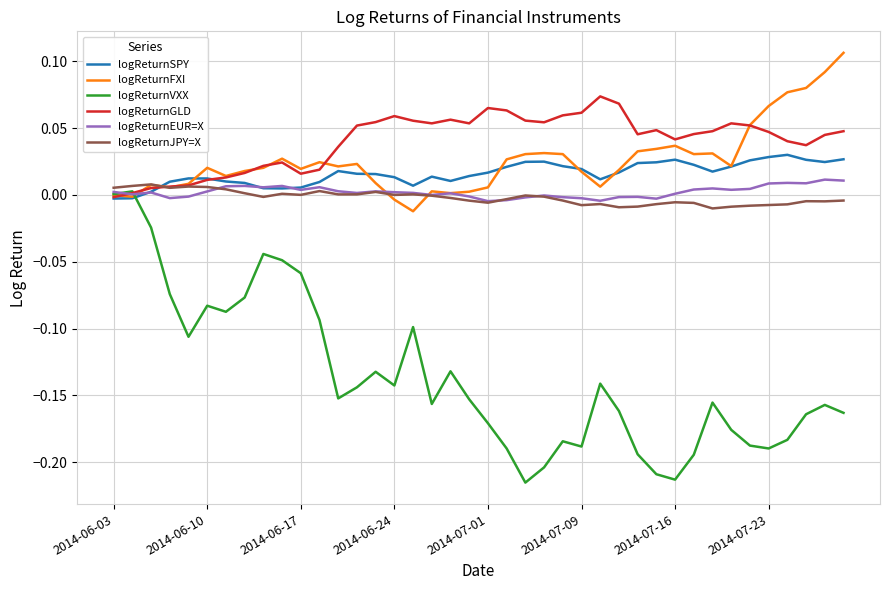

List the series in order of their peak value, lowest first.

logReturnVXX, logReturnJPY=X, logReturnEUR=X, logReturnSPY, logReturnGLD, logReturnFXI